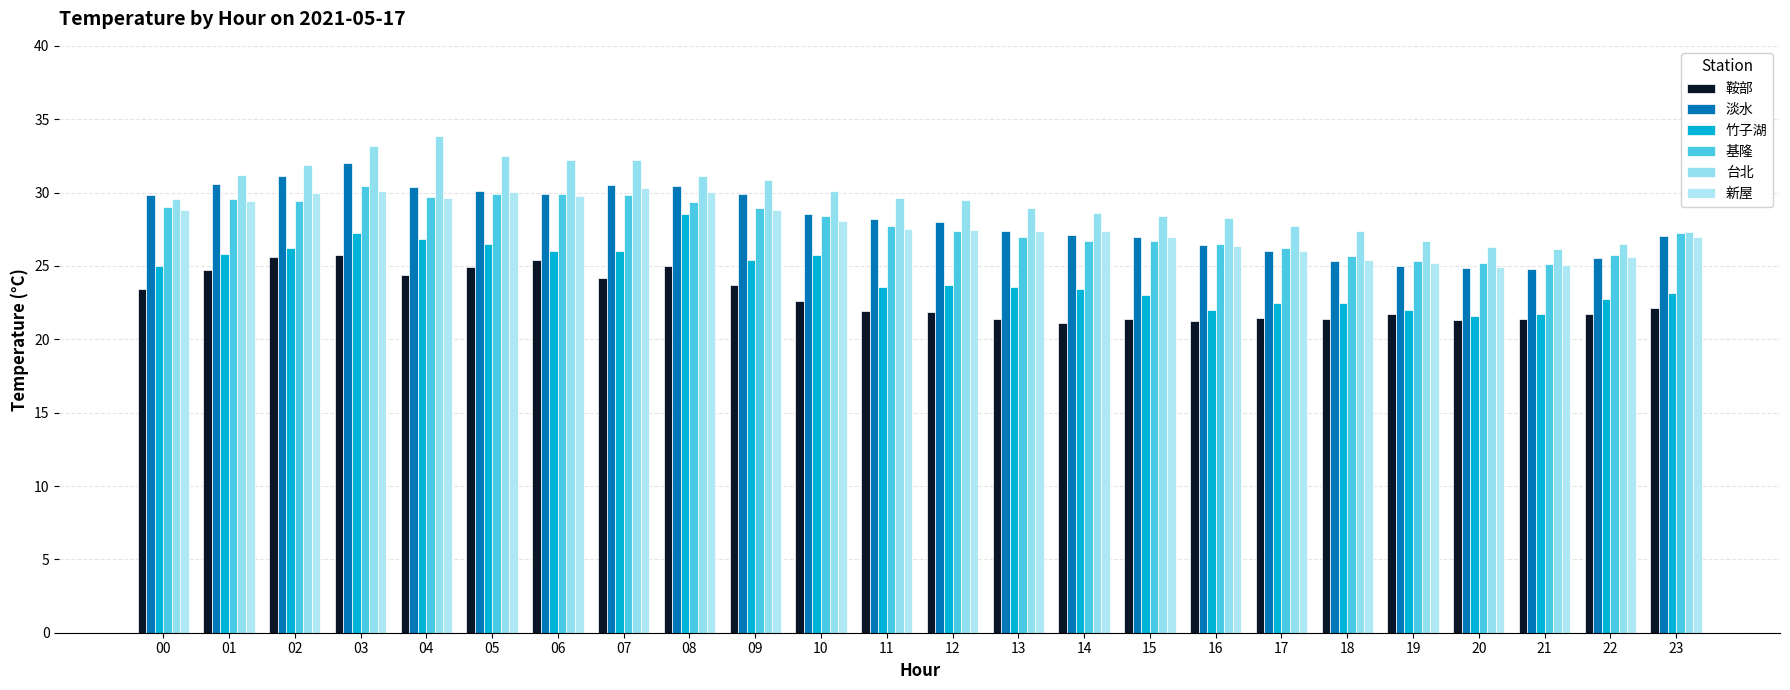

True or false: 鞍部 has a value of 25.7 at 03.

True